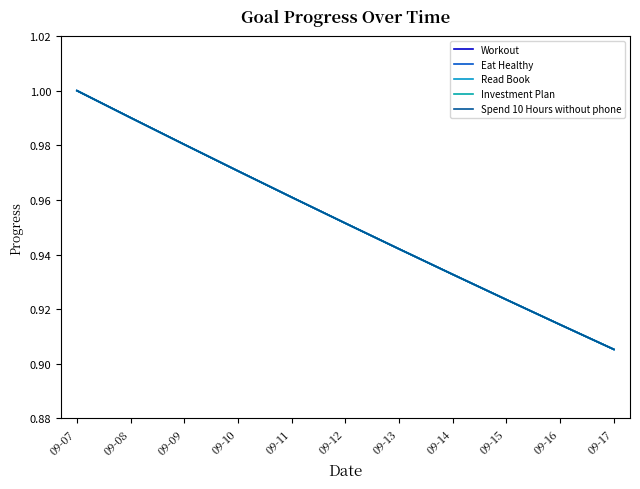

Is this an area chart (filled region under the line)?

No